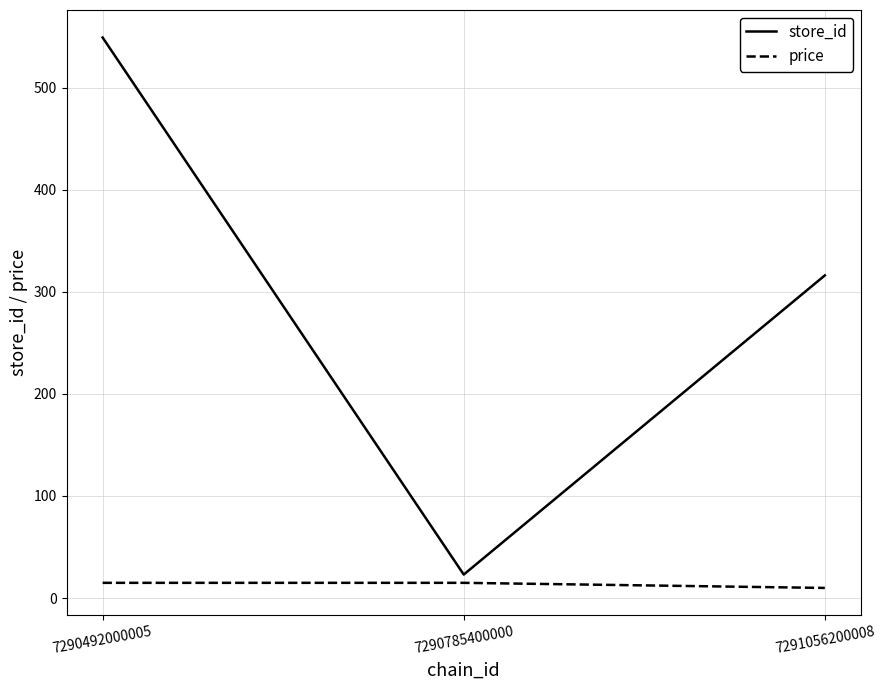

The store_id series shows 314.8 at 7290492000005. True or false?

False